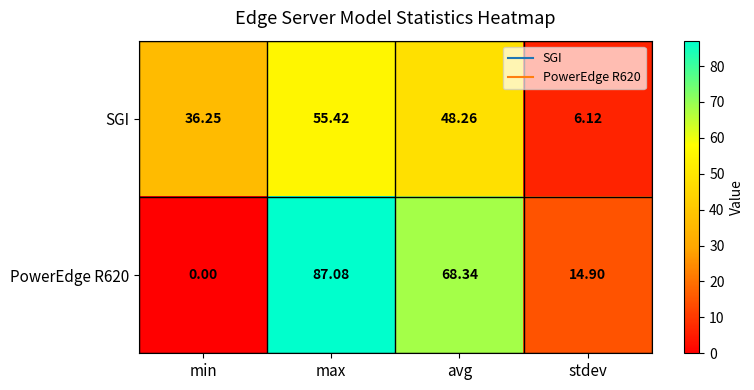

Which category has the highest value in the PowerEdge R620 series?

max